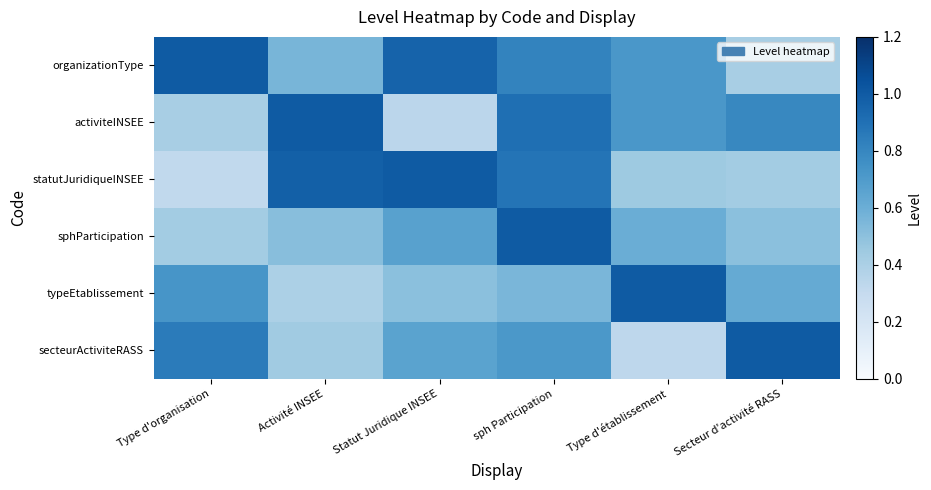

At how many categories does at least one series exceed 0?

6